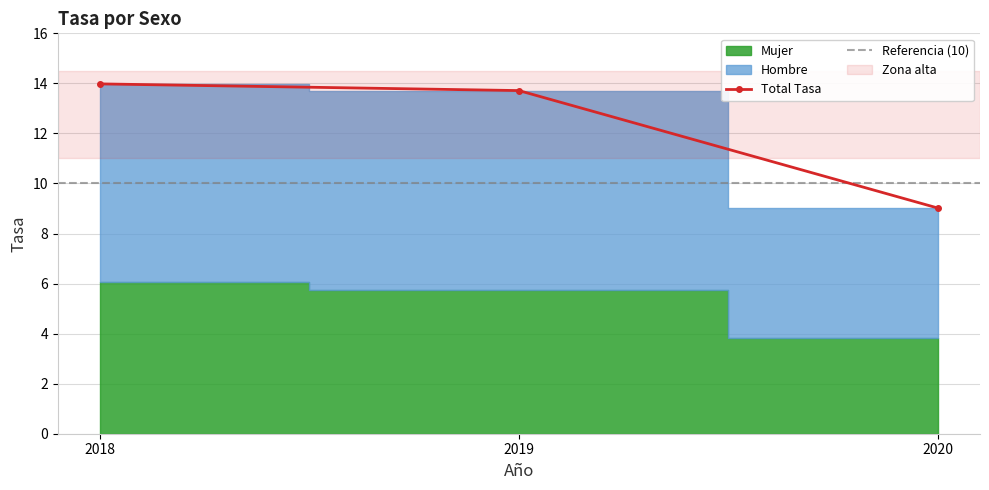

What is the difference between the maximum and minimum values?

5.0